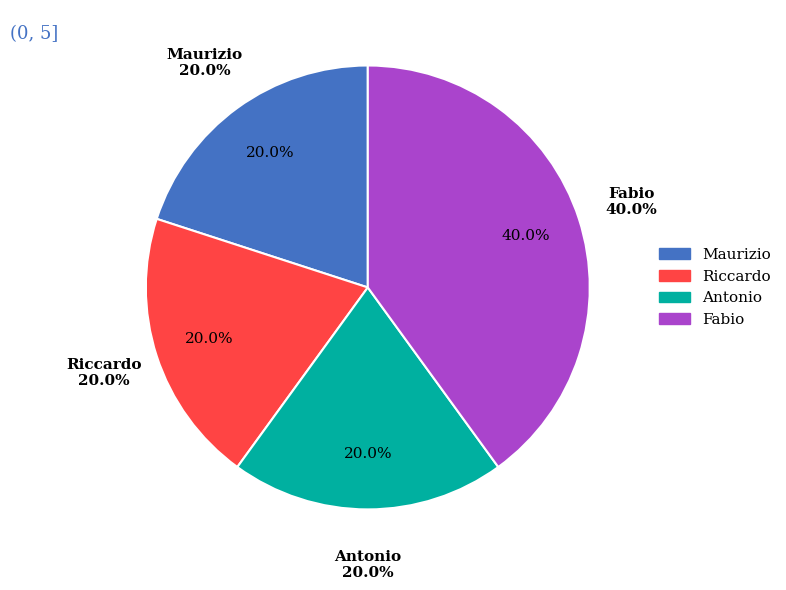

Does any single category account for the majority?

No